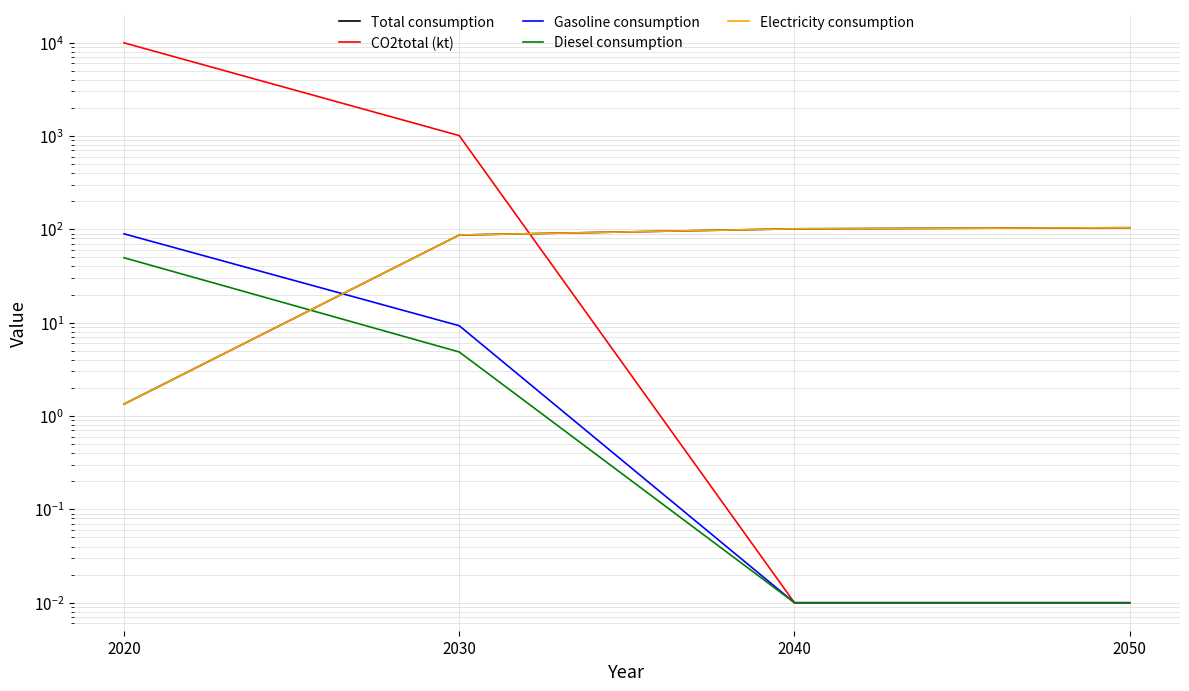

Reading left to right, transcribe all the data shown in this chart.

Total consumption: 1.3	86.9	101.3	104.1
CO2total (kt): 9949.0	1009.2	0.0	0.0
Gasoline consumption: 89.5	9.3	0.0	0.0
Diesel consumption: 49.6	4.9	0.0	0.0
Electricity consumption: 1.3	86.9	101.3	104.1